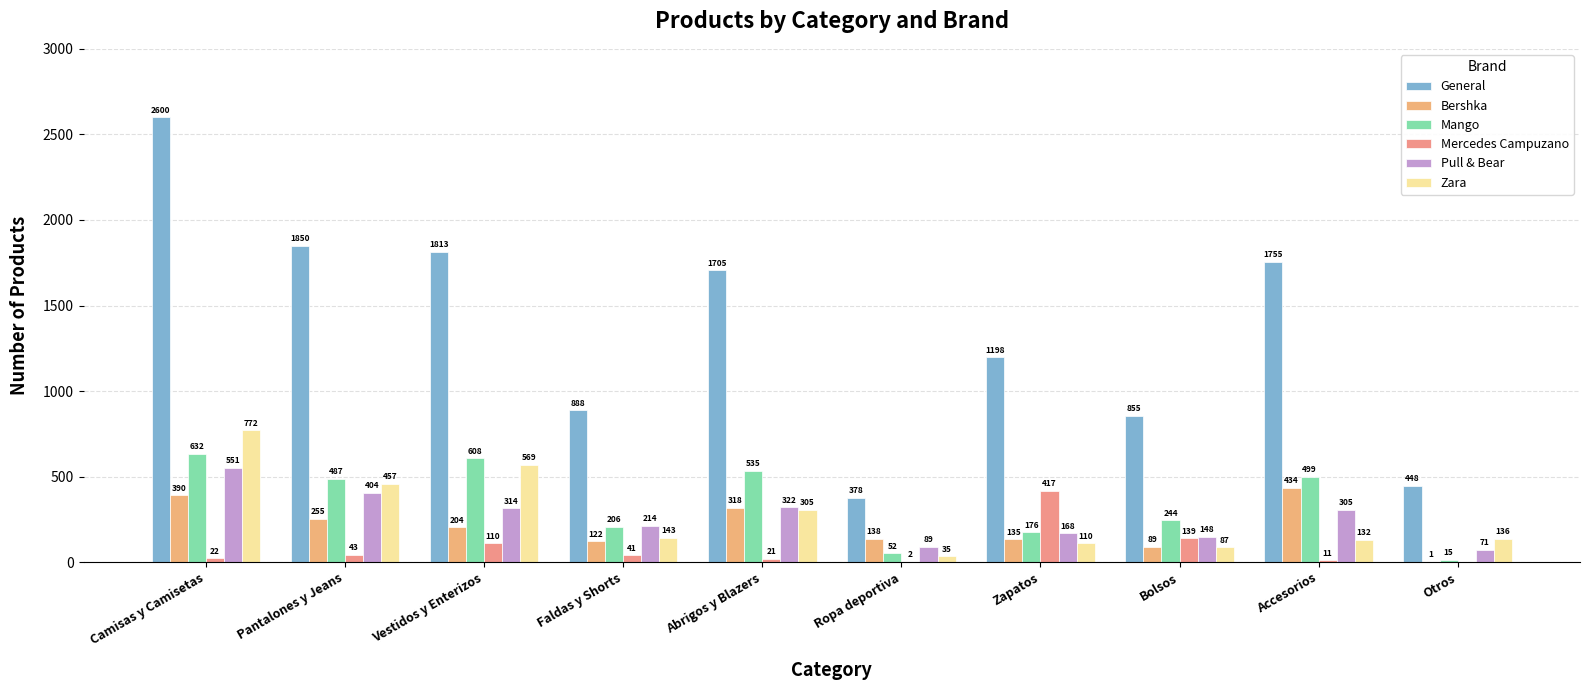

Reading left to right, what are all the values shown in this chart?

General: 2600	1850	1813	888	1705	378	1198	855	1755	448
Bershka: 390	255	204	122	318	138	135	89	434	1
Mango: 632	487	608	206	535	52	176	244	499	15
Mercedes Campuzano: 22	43	110	41	21	2	417	139	11	0
Pull & Bear: 551	404	314	214	322	89	168	148	305	71
Zara: 772	457	569	143	305	35	110	87	132	136